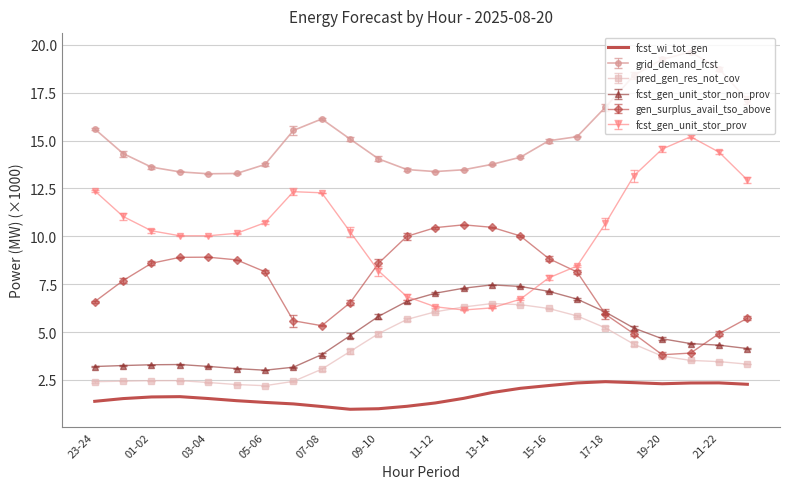

Which series has the widest spread of values?

fcst_gen_unit_stor_prov